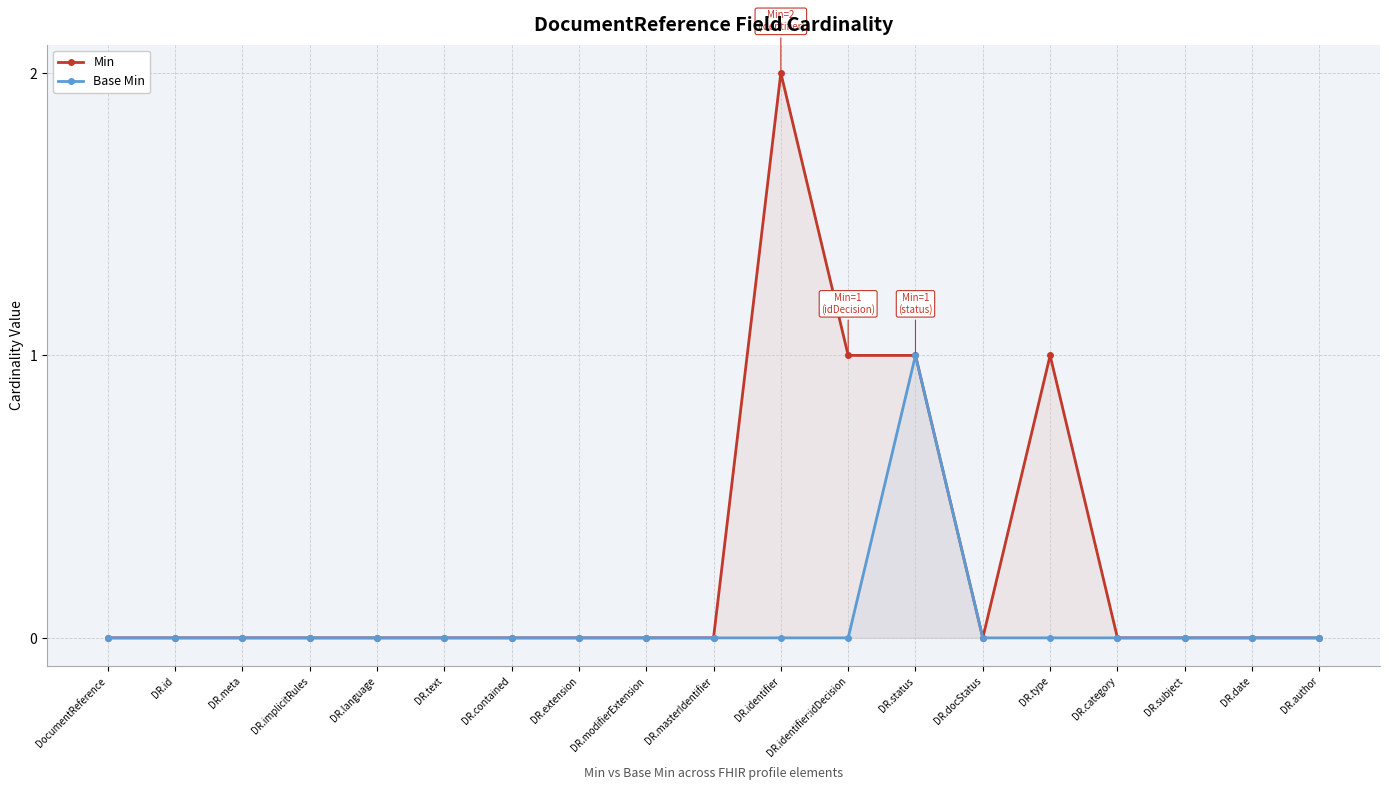

What is the label of the 5th point from the left?

DR.language